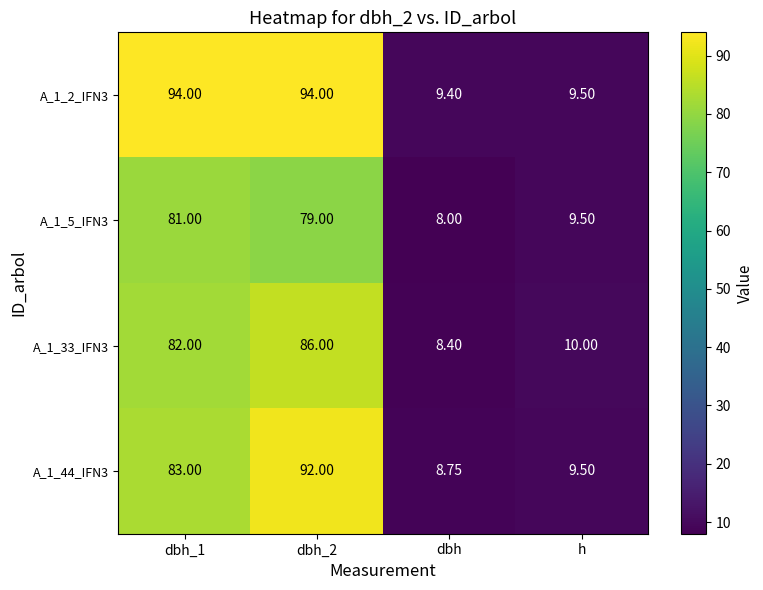

Is the value of A_1_44_IFN3 at dbh_1 greater than the value of A_1_2_IFN3 at dbh_2?

No